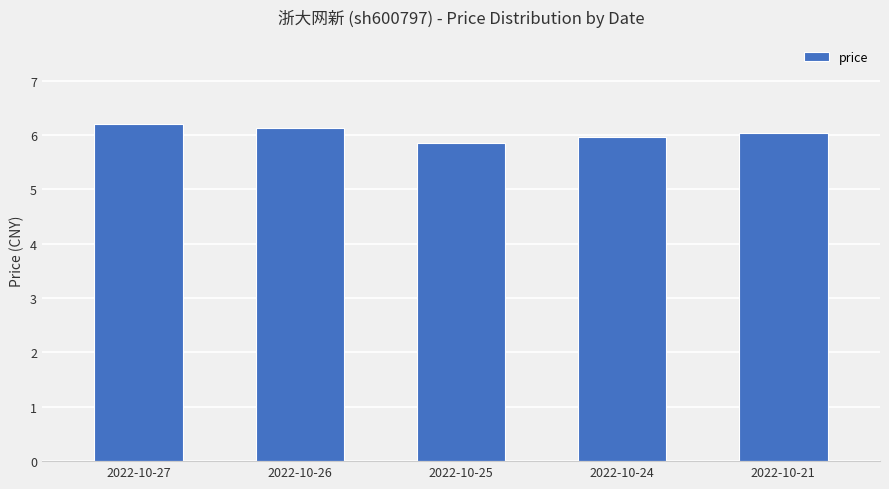

How many values are below 6?

2